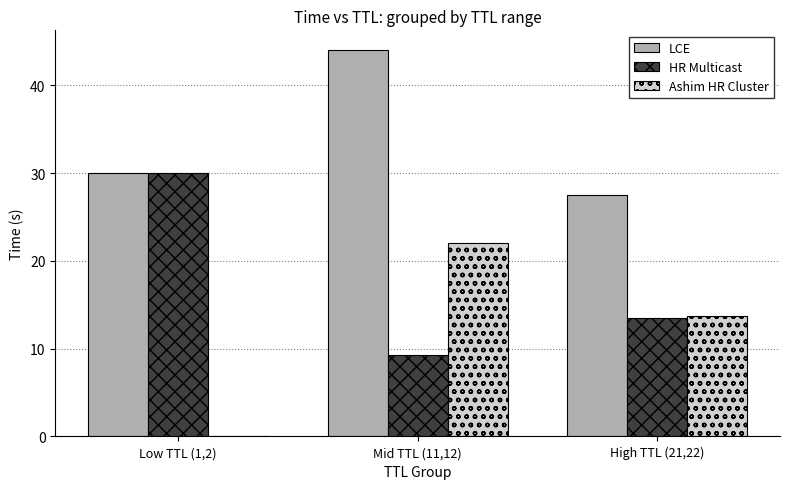

What is the sum of the Ashim HR Cluster values at High TTL (21,22) and Mid TTL (11,12)?

35.8